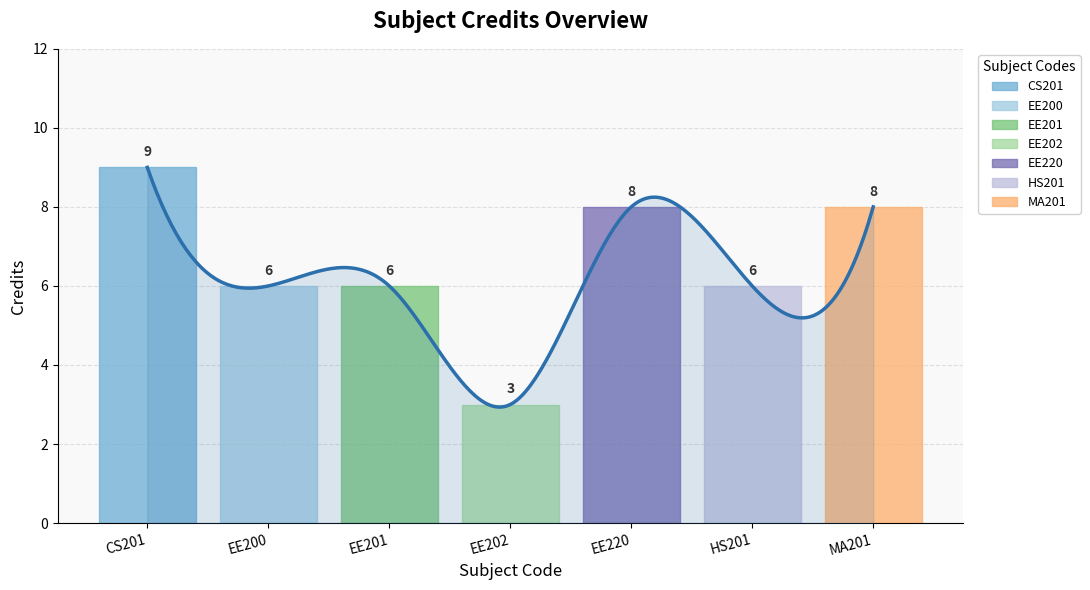

What is the greatest value displayed?

9.0